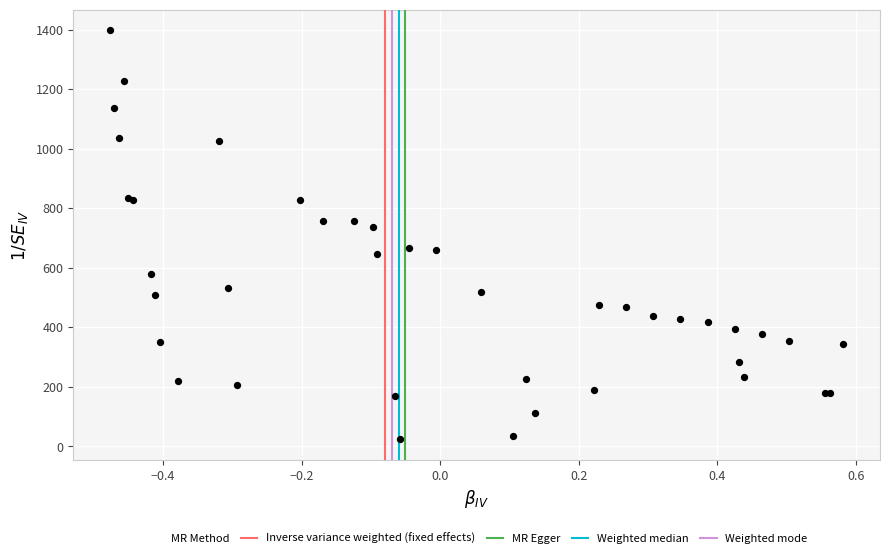

What Y value in the scatter plot is closest to 710?

735.7